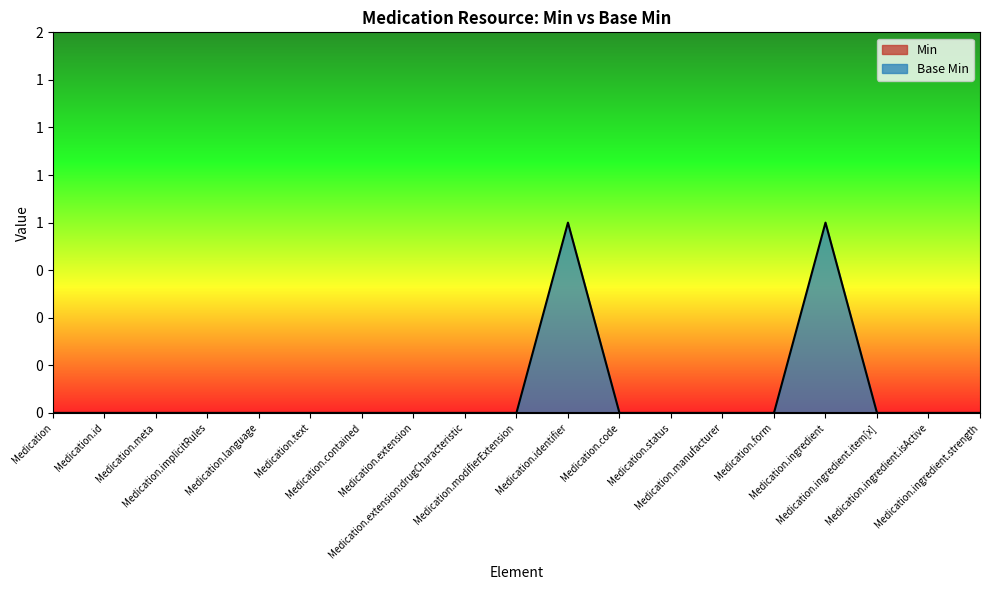

List the labels in order of value, largest first.

Medication.identifier, Medication.ingredient, Medication, Medication.id, Medication.meta, Medication.implicitRules, Medication.language, Medication.text, Medication.contained, Medication.extension, Medication.extension:drugCharacteristic, Medication.modifierExtension, Medication.code, Medication.status, Medication.manufacturer, Medication.form, Medication.ingredient.item[x], Medication.ingredient.isActive, Medication.ingredient.strength